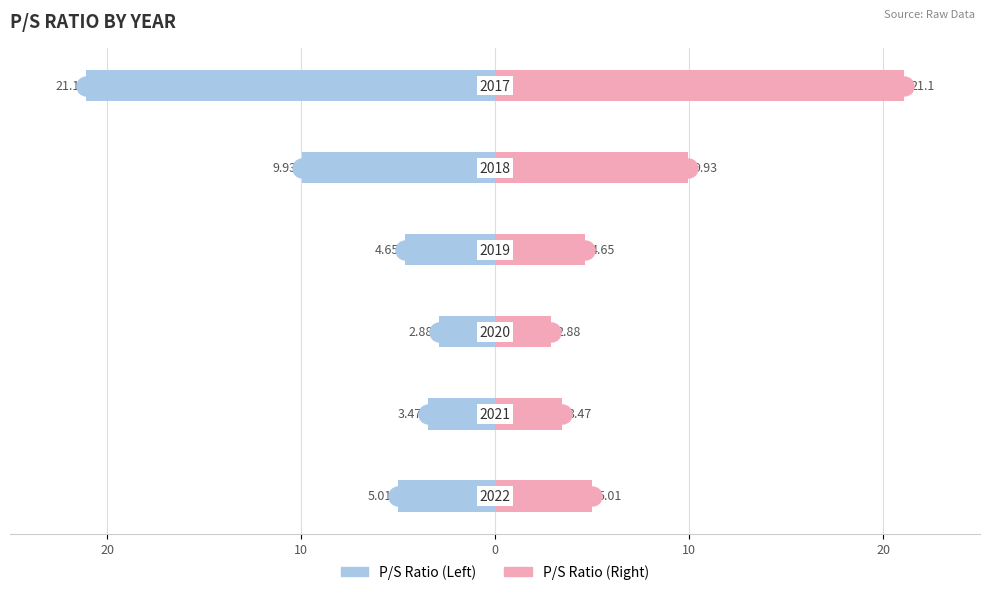

Count the number of data series in this chart.

2